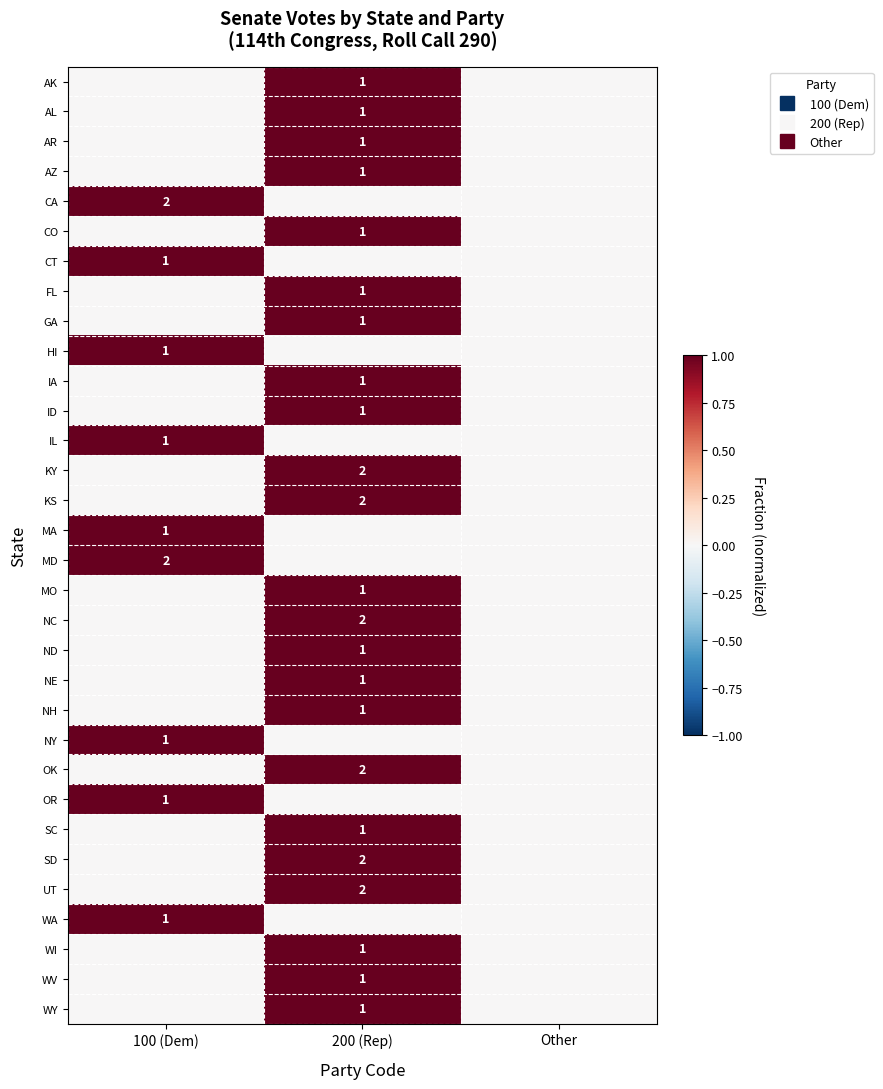

What is the sum of the GA values at Other and 200 (Rep)?

1